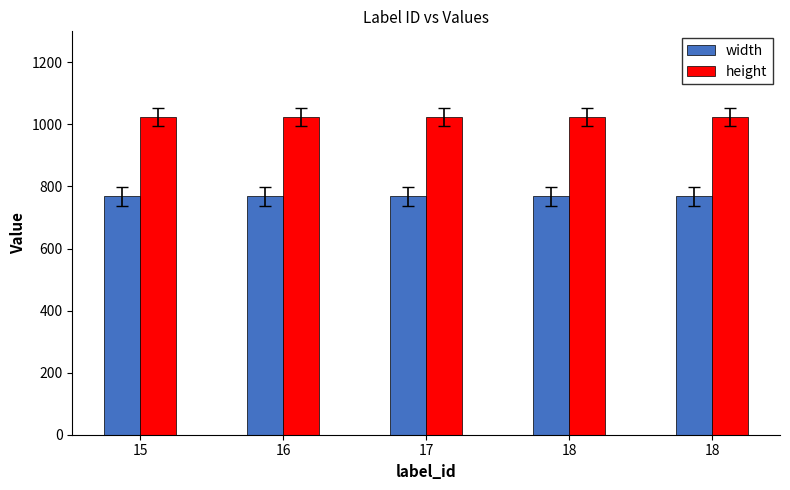

How many series are shown in this chart?

2